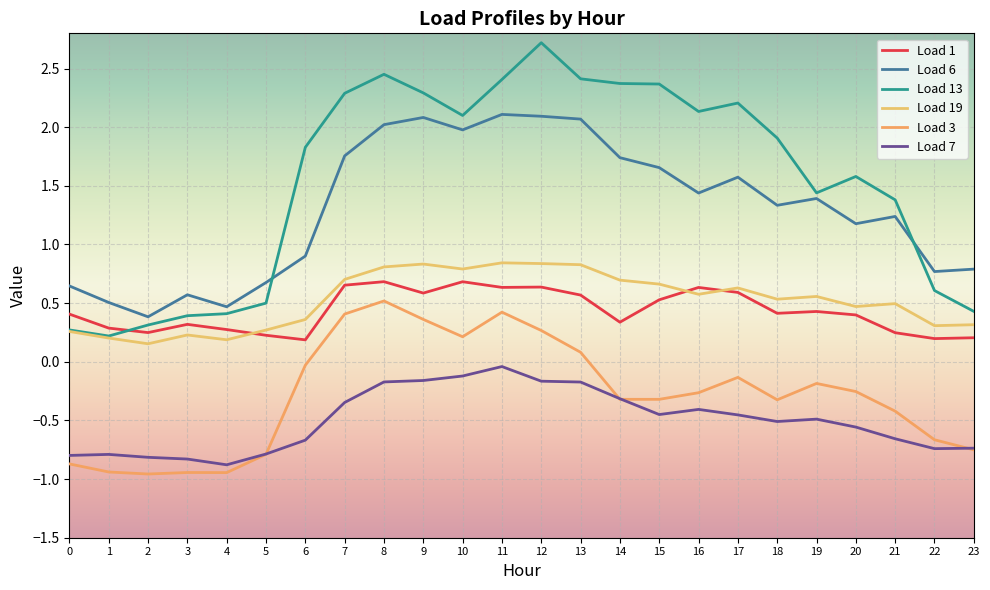

True or false: Load 6 and Load 7 intersect in this chart.

False